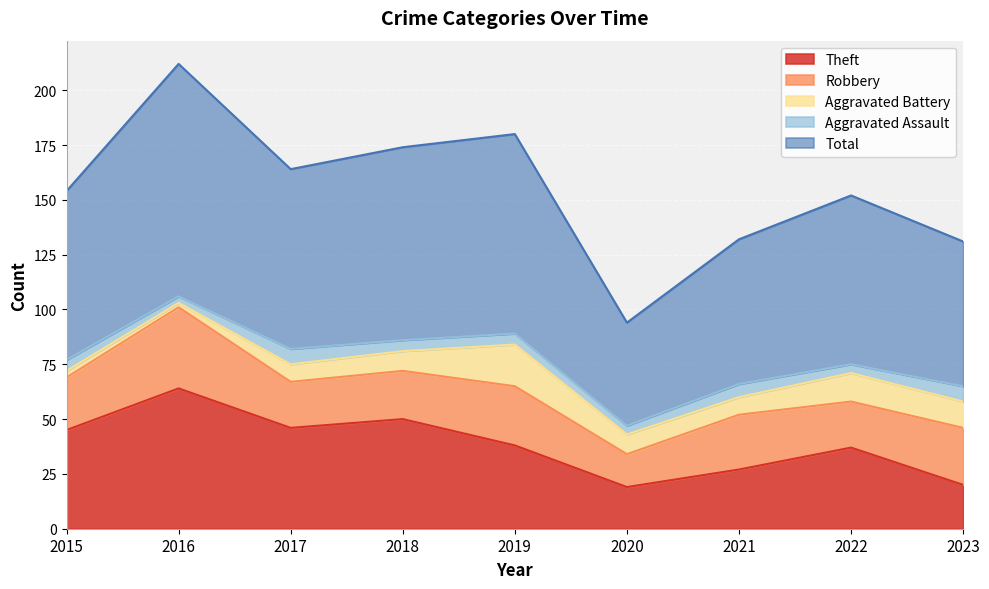

What is the minimum value shown in the chart?

2